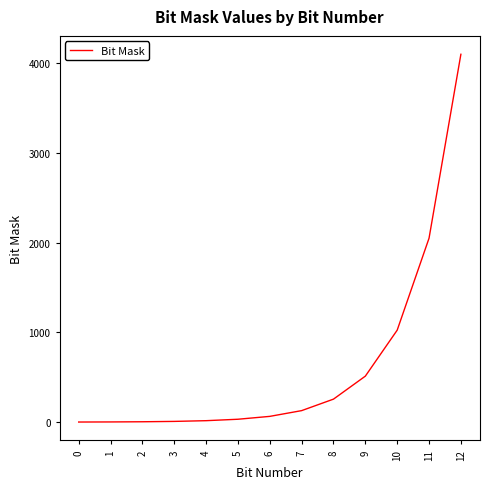

What is the difference between the maximum and minimum values?

4095